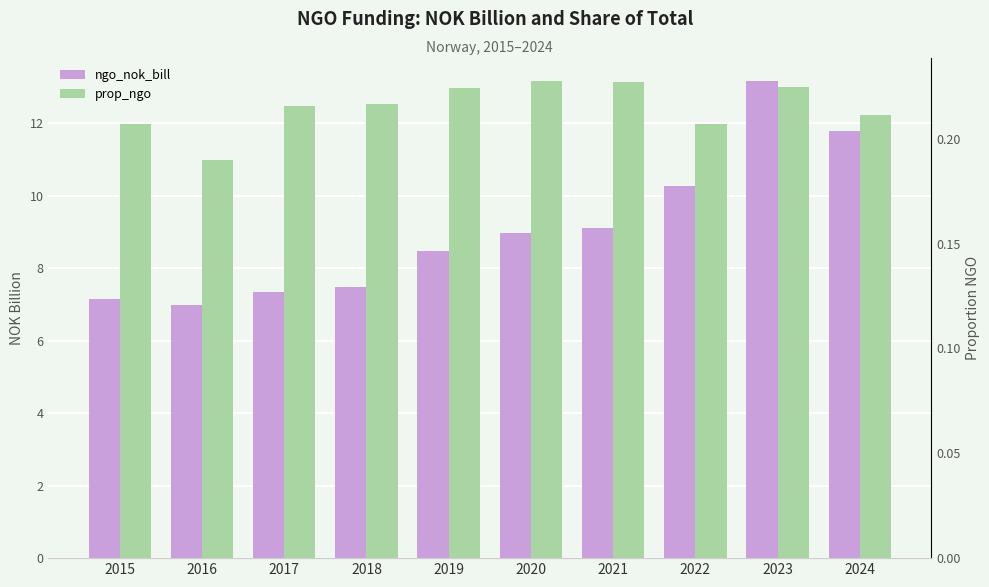

What are all the series names shown in the legend?

ngo_nok_bill, prop_ngo